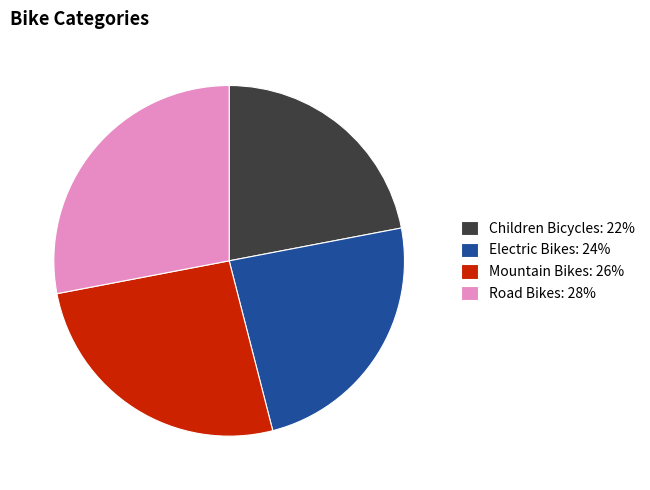

What is the ratio of the value at Electric Bikes: 24% to the value at Mountain Bikes: 26%?

0.9